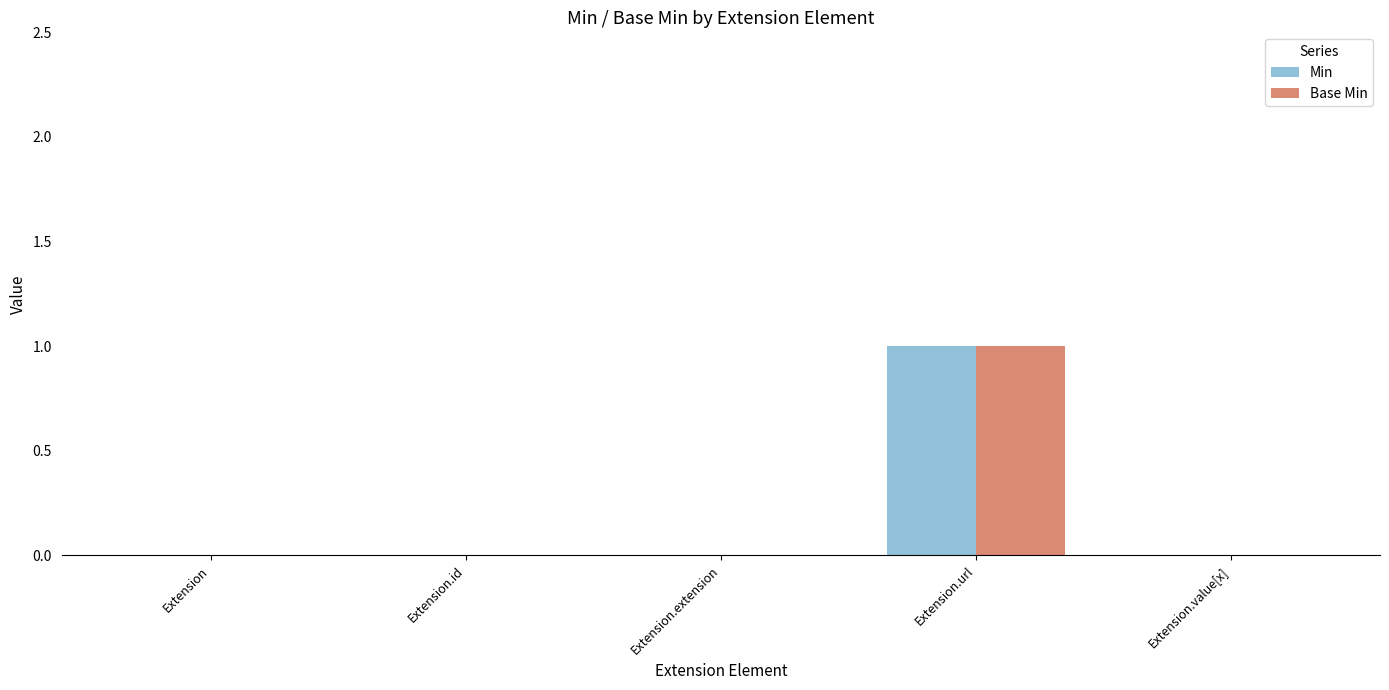

Is the value of Min at Extension.url greater than the value of Base Min at Extension.id?

Yes